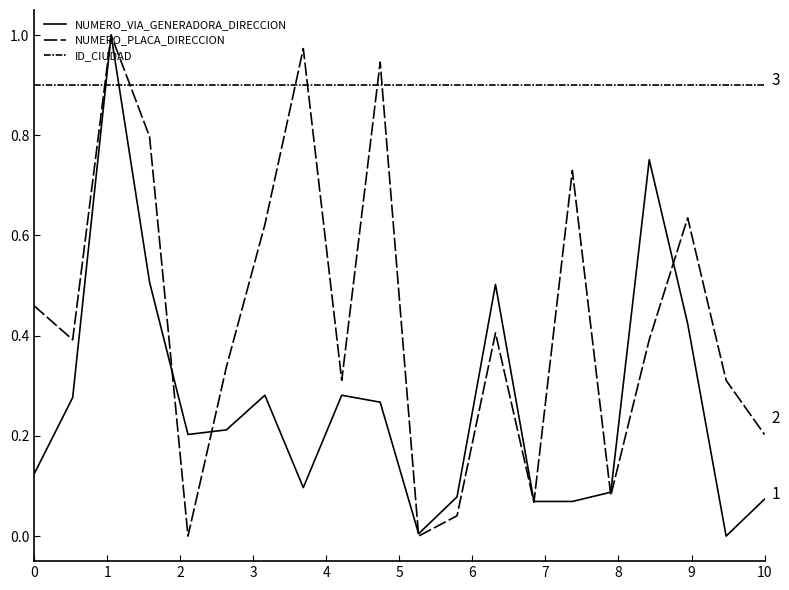

What is the label of the 3rd point from the left?

1